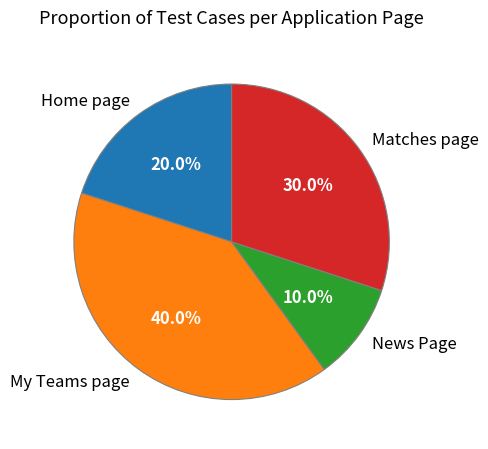

What is the smallest slice in the pie chart?

News Page